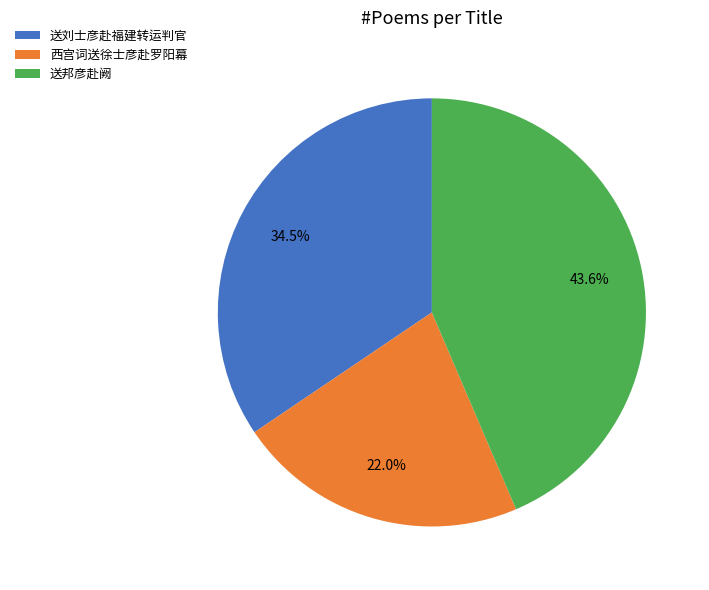

Which category has the smallest portion of the pie?

西宫词送徐士彦赴罗阳幕